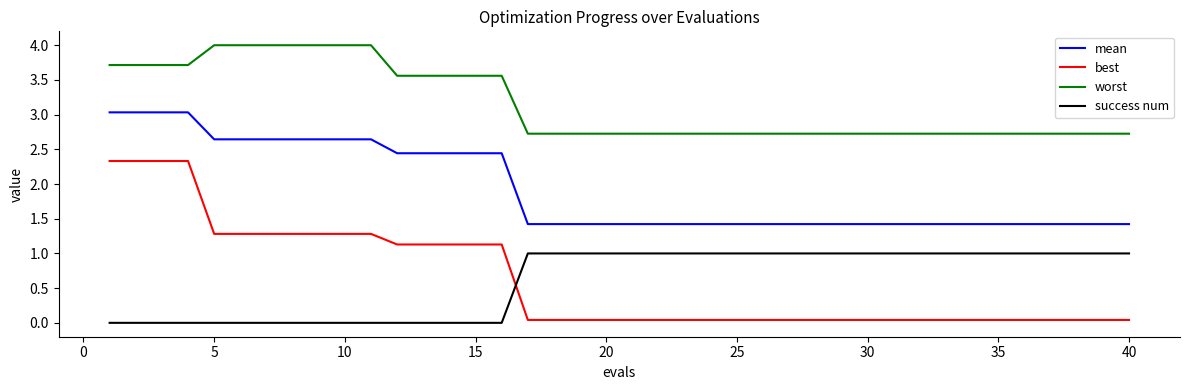

What is the difference between the maximum and minimum values in the success num series?

1.0